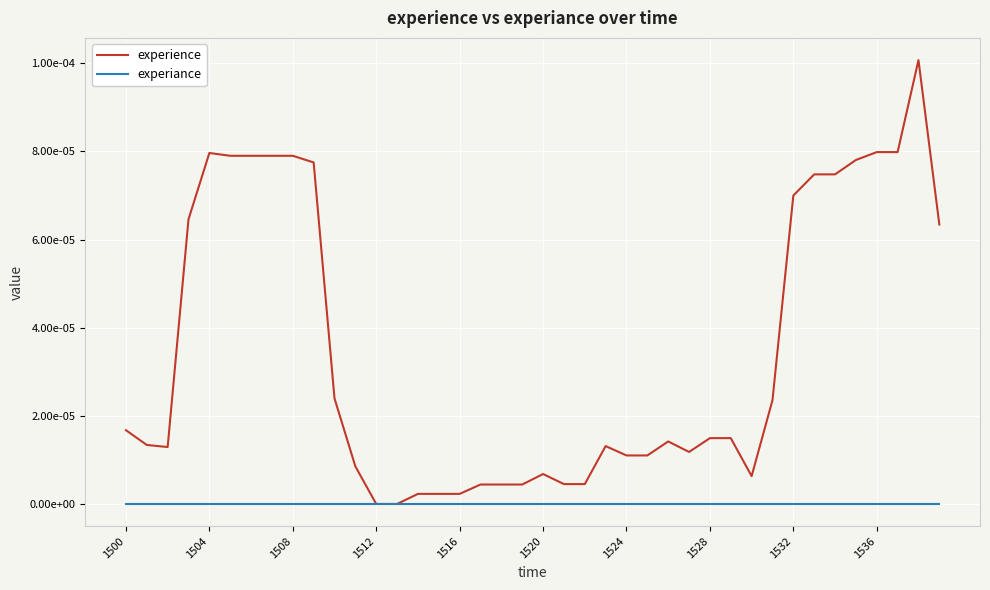

List the series in order of their overall mean, highest first.

experience, experiance